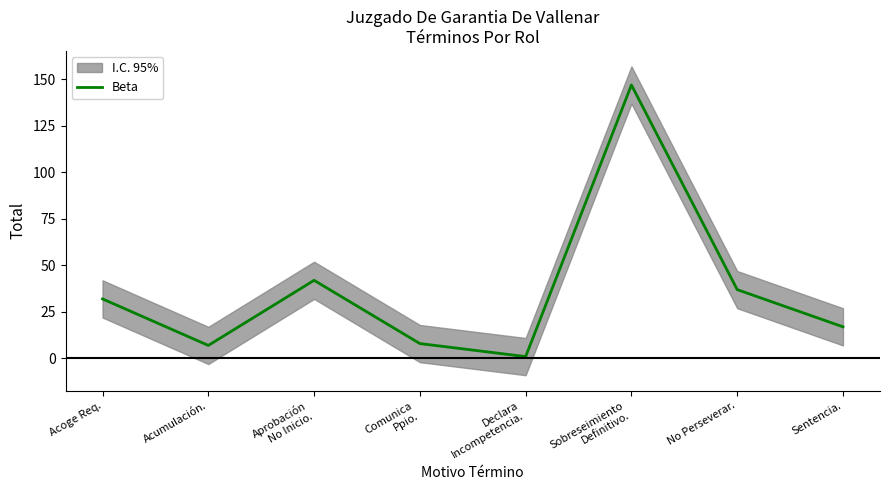

At which label does the data first exceed 32?

Aprobación
No Inicio.